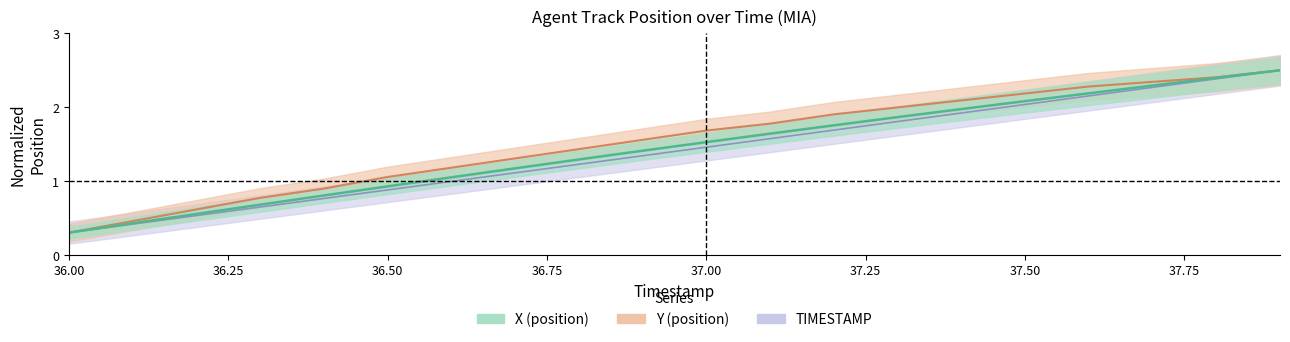

Between 37.9 and 36.0, which is larger?

37.9